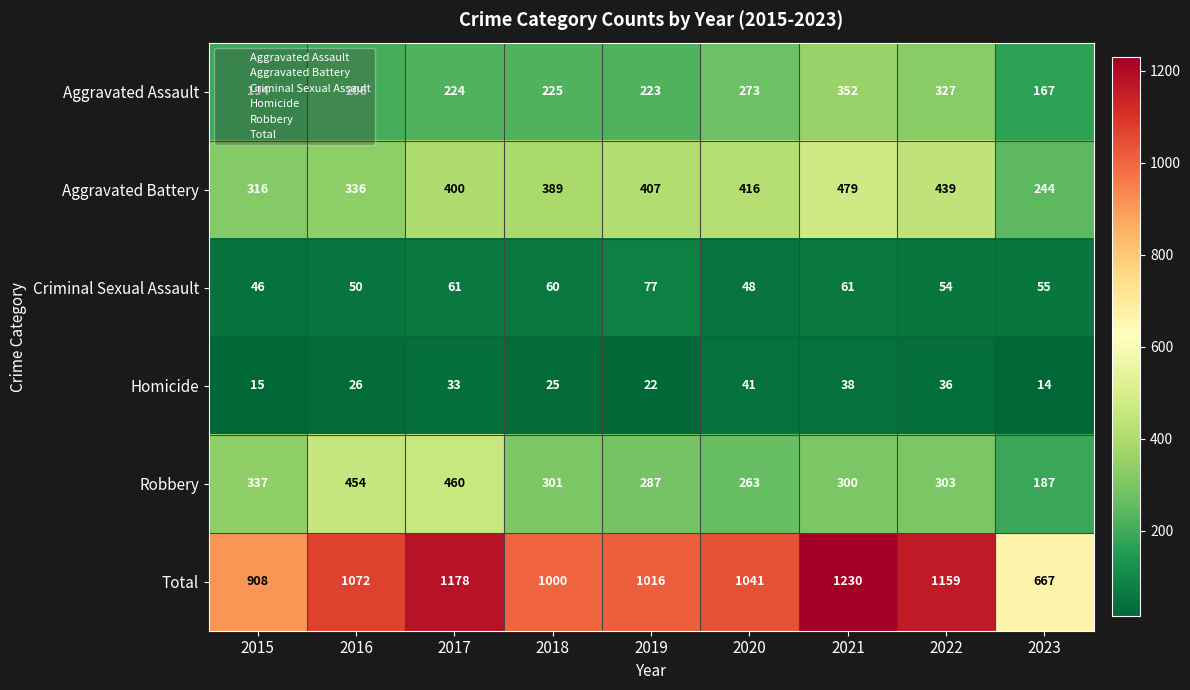

True or false: Homicide has a value of 7 at 2019.

False